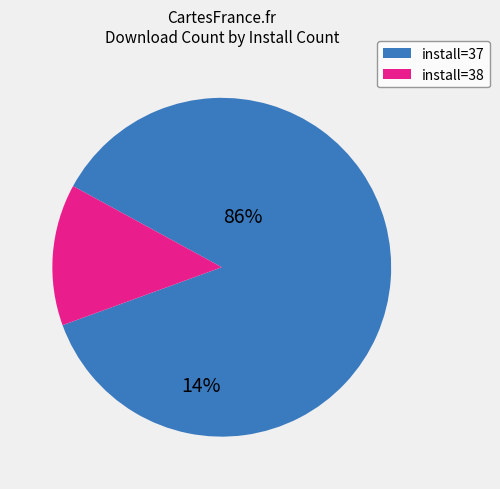

Which has a higher value, install=38 or install=37?

install=37